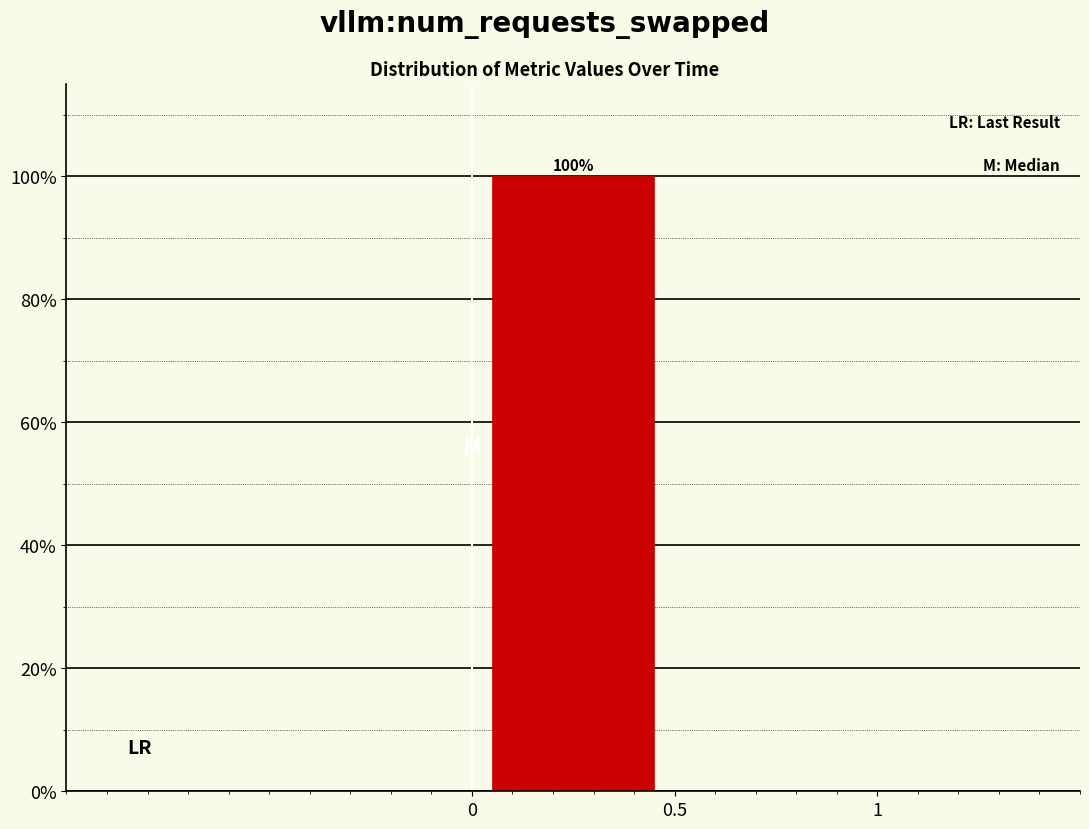

Which range on the x-axis has the tallest bar?

0.0 to 0.5